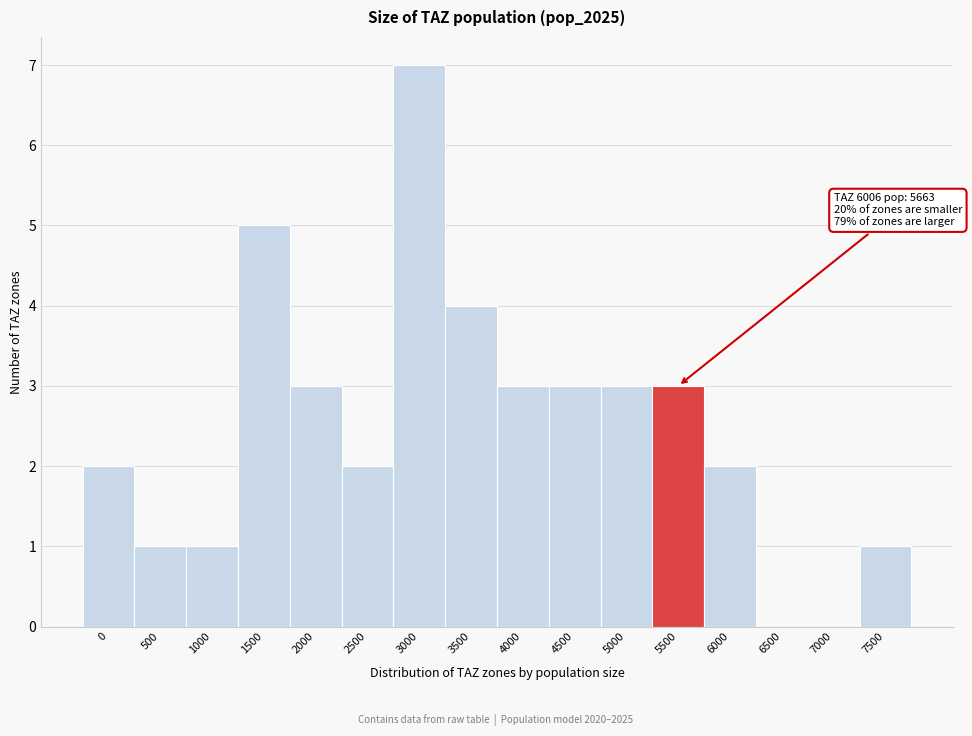

Reading right to left, extract all data points from this chart.

7500=1	7000=0	6500=0	6000=2	5500=3	5000=3	4500=3	4000=3	3500=4	3000=7	2500=2	2000=3	1500=5	1000=1	500=1	0=2